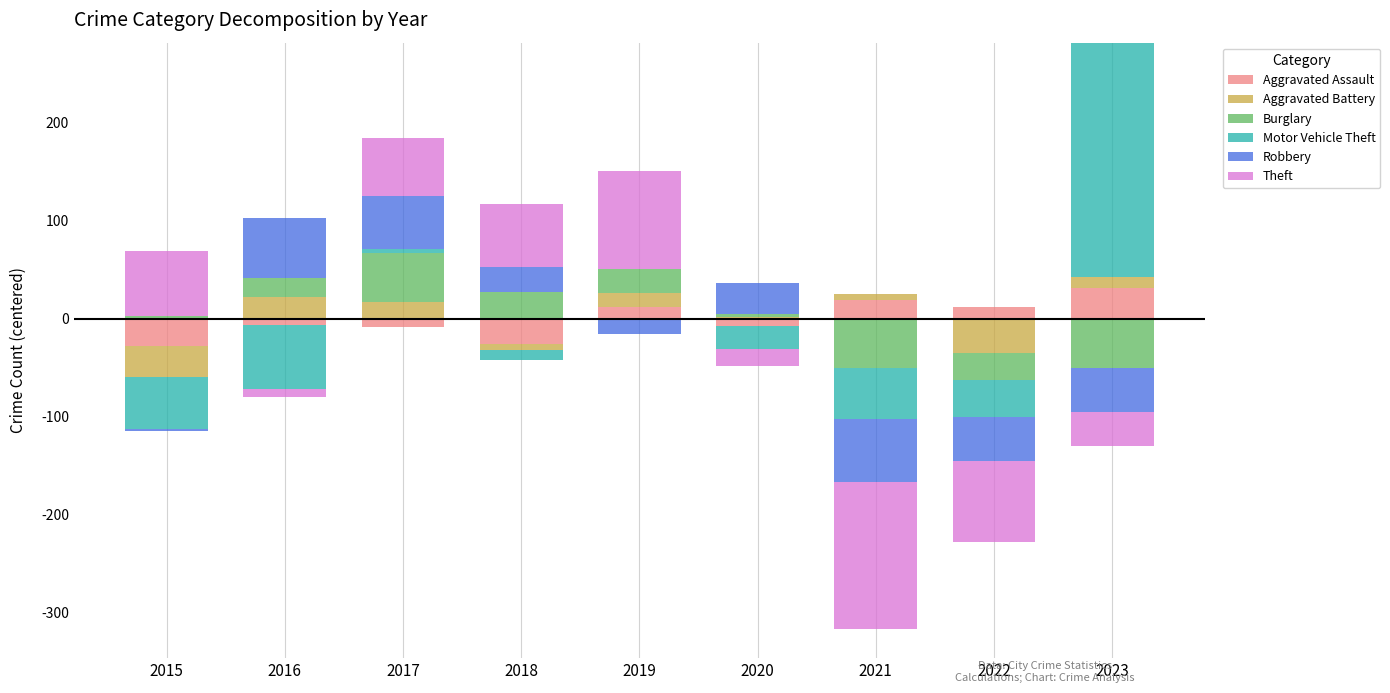

What is the spread (max minus min) of values at 2019?

100.7